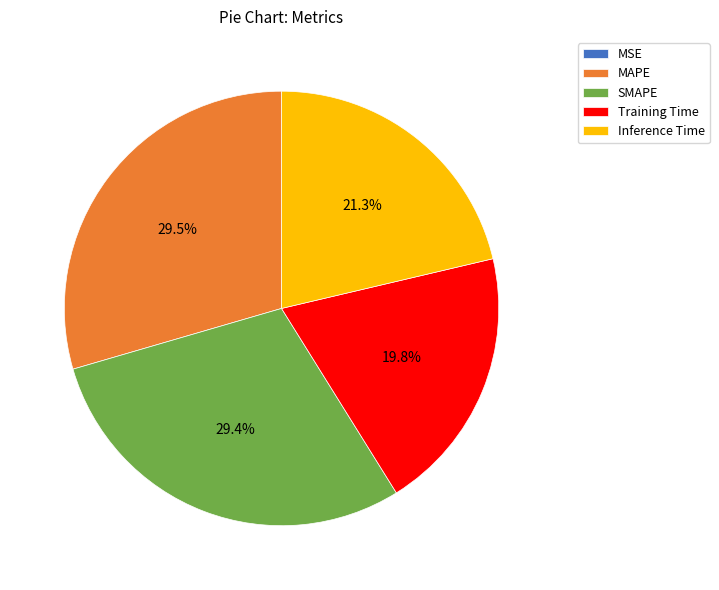

Is there any slice that represents more than half of the pie?

No